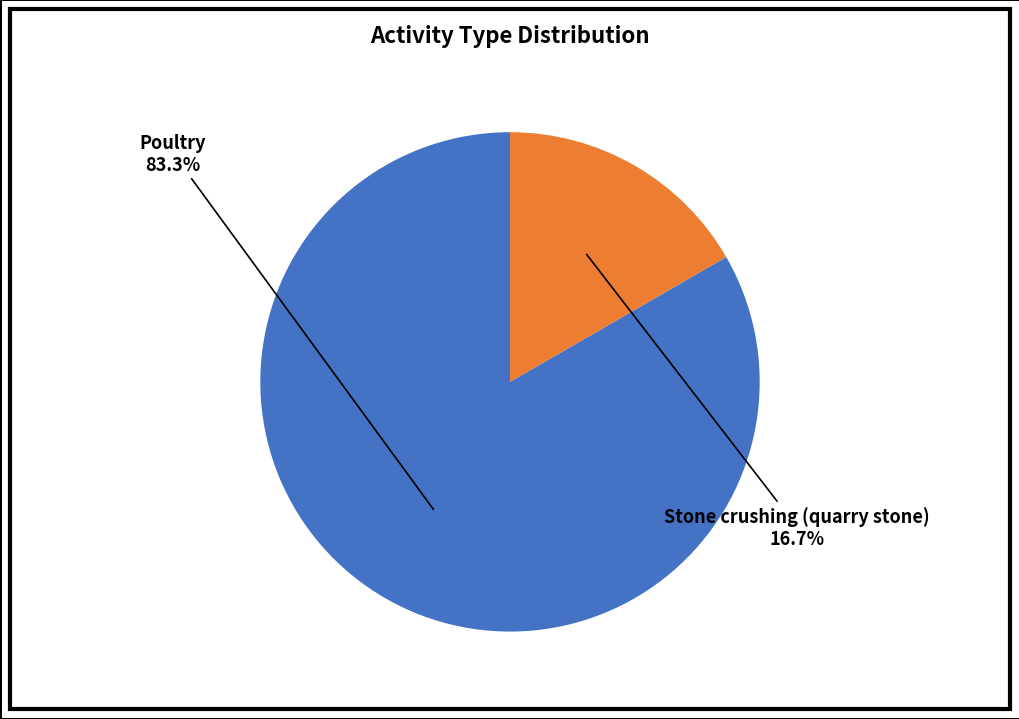

Which category has the smallest portion of the pie?

Stone crushing (quarry stone)